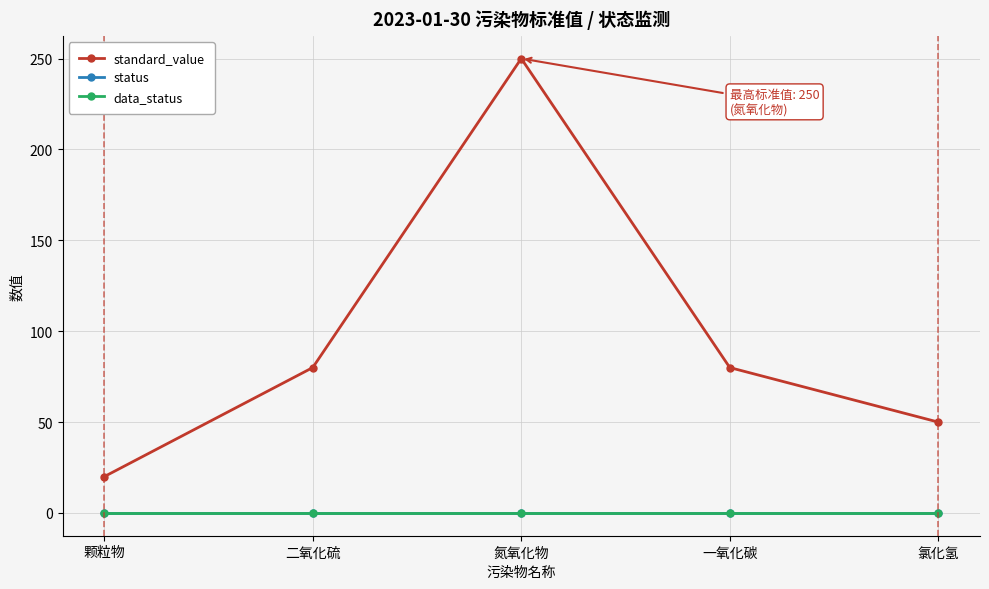

Is this an area chart (filled region under the line)?

No